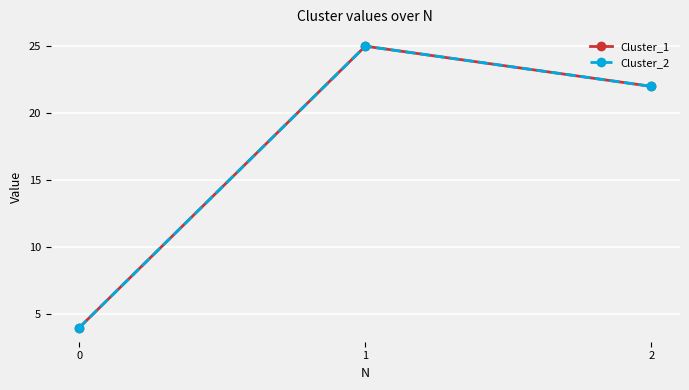

Rank the categories by Cluster_2 value from highest to lowest.

1, 2, 0